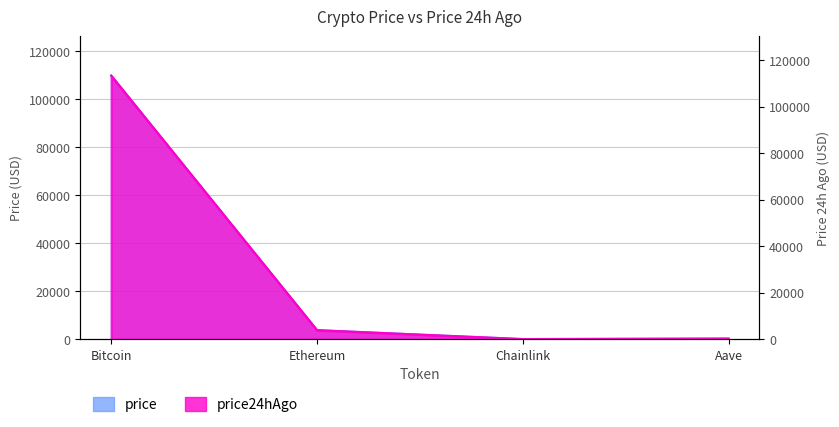

Reading right to left, extract all data points from this chart.

price: 226.3	16.8	3723.7	109891.0
price24hAgo: 234.3	18.1	3846.2	113304.0